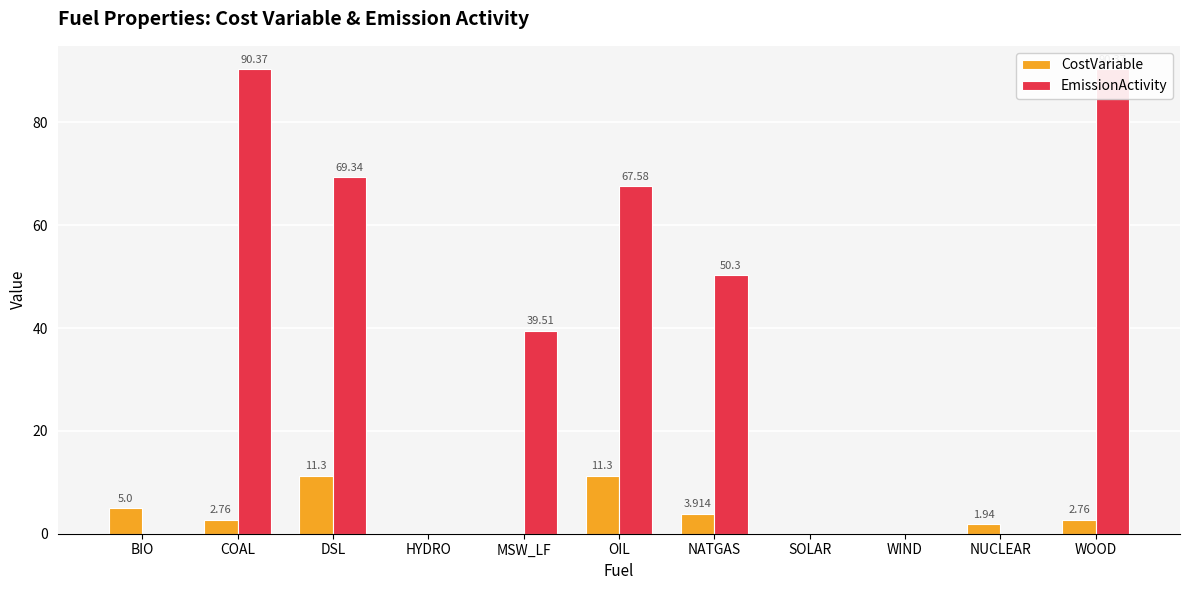

The CostVariable series shows 0.0 at HYDRO. True or false?

True